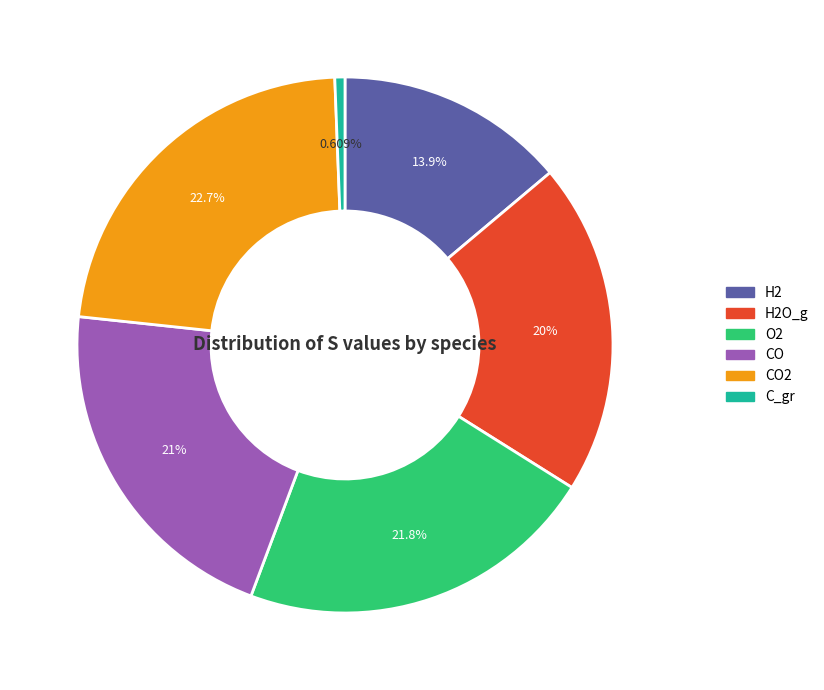

Is it true that H2 is 27% of the pie?

False